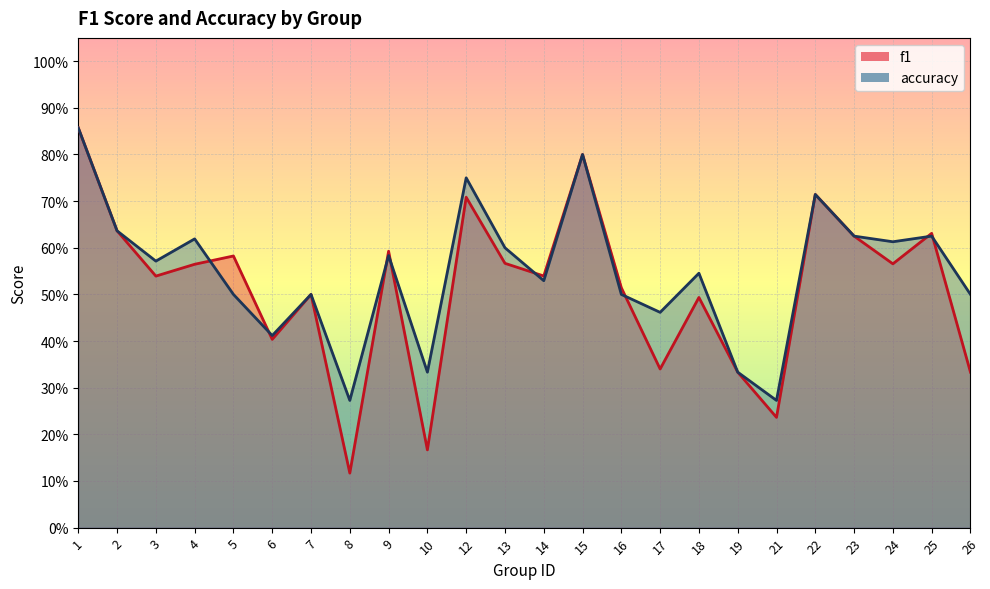

Reading left to right, transcribe all the data shown in this chart.

f1: 0.9	0.6	0.5	0.6	0.6	0.4	0.5	0.1	0.6	0.2	0.7	0.6	0.5	0.8	0.5	0.3	0.5	0.3	0.2	0.7	0.6	0.6	0.6	0.3
accuracy: 0.9	0.6	0.6	0.6	0.5	0.4	0.5	0.3	0.6	0.3	0.8	0.6	0.5	0.8	0.5	0.5	0.5	0.3	0.3	0.7	0.6	0.6	0.6	0.5